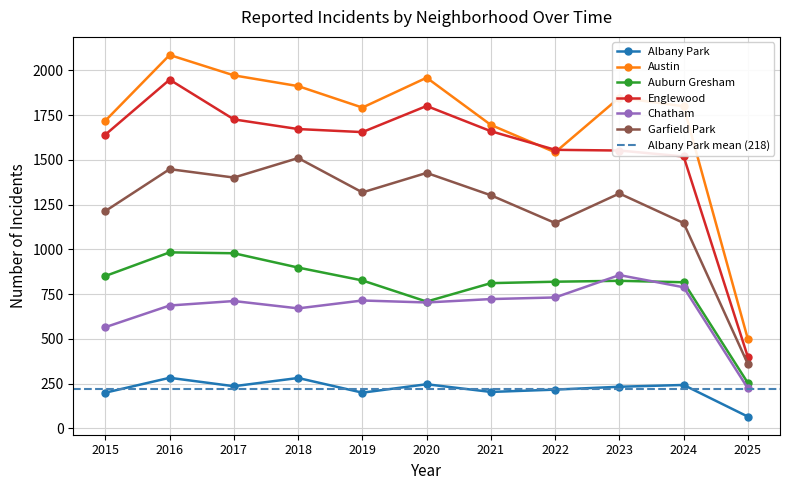

At how many categories does at least one series exceed 484?

11